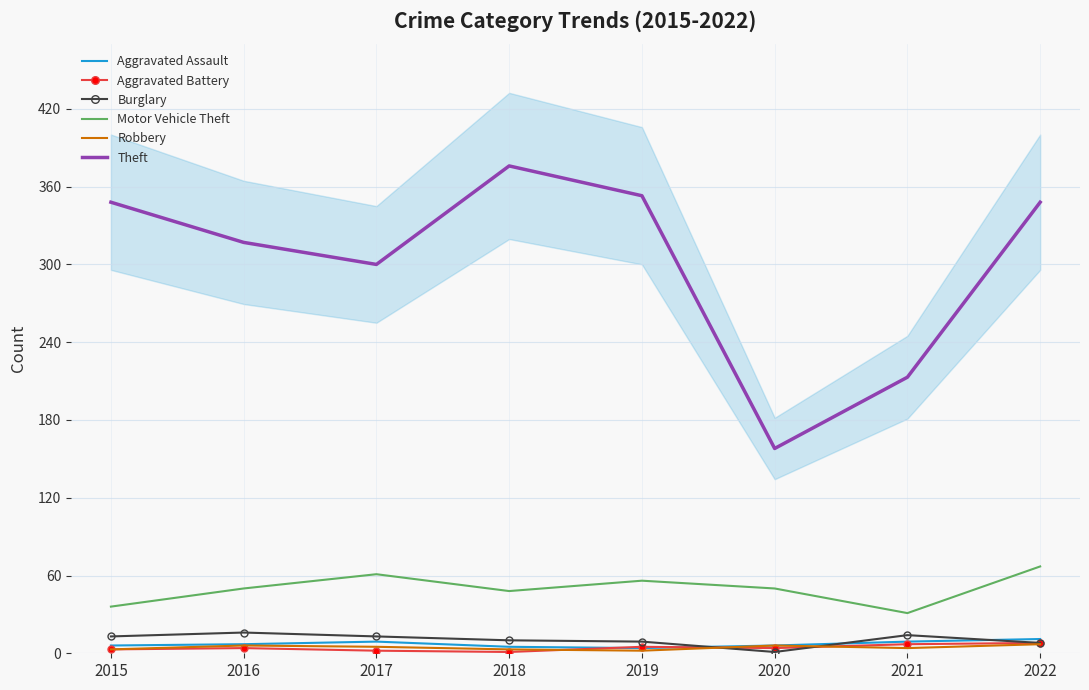

Count the number of categories in the chart.

8